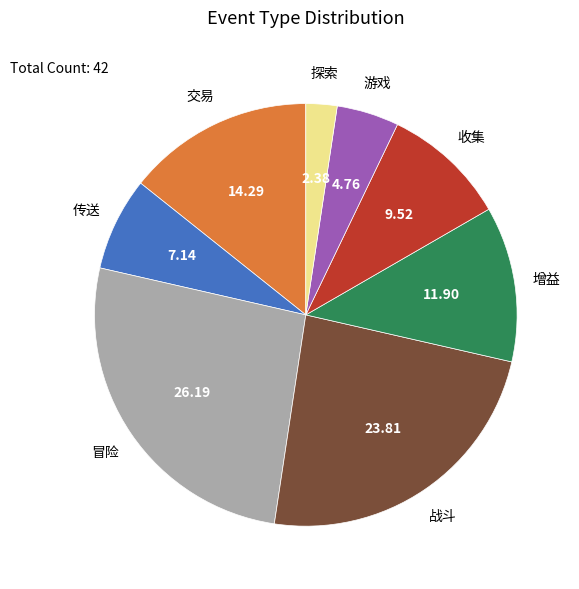

How many segments does this pie chart have?

8